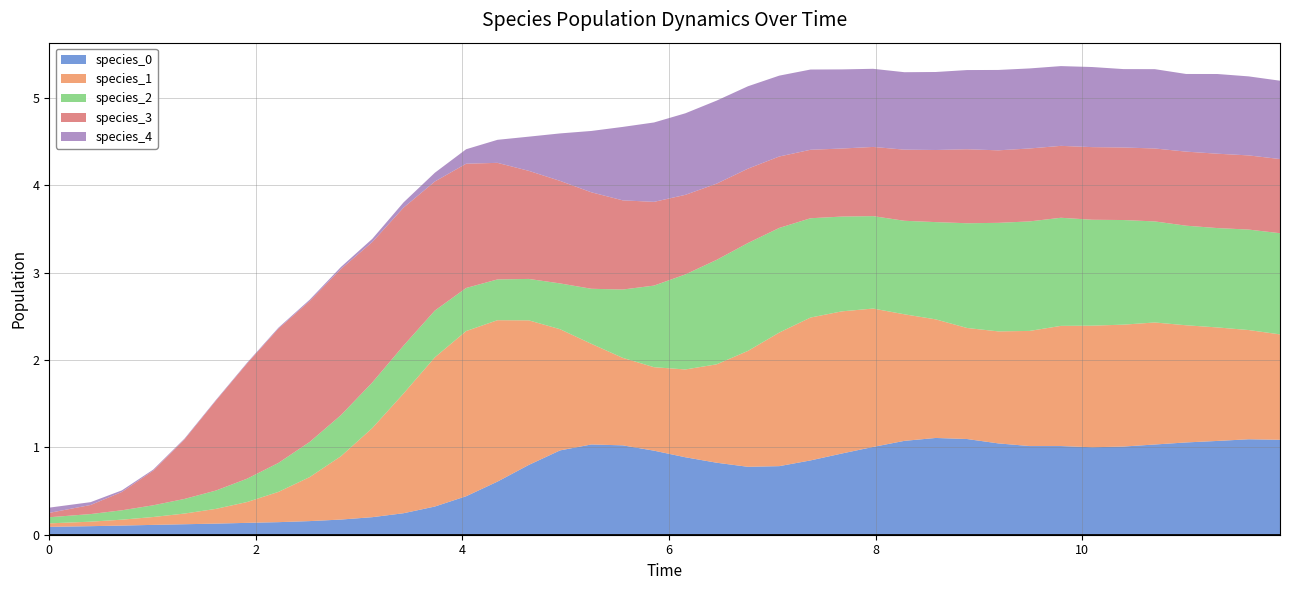

Reading left to right, what are all the values shown in this chart?

species_0: 0=0.1	1=0.1	2=0.1	3=0.1	4=0.1	5=0.1	6=0.1	7=0.1	8=0.2	9=0.2	10=0.2	11=0.2	12=0.3	13=0.4	14=0.6	15=0.8	16=1.0	17=1.0	18=1.0	19=1.0	20=0.9	21=0.8	22=0.8	23=0.8	24=0.9	25=0.9	26=1.0	27=1.1	28=1.1	29=1.1	30=1.0	31=1.0	32=1.0	33=1.0	34=1.0	35=1.0	36=1.1	37=1.1	38=1.1	39=1.1
species_1: 0=0.0	1=0.1	2=0.1	3=0.1	4=0.1	5=0.2	6=0.2	7=0.3	8=0.5	9=0.7	10=1.0	11=1.4	12=1.7	13=1.9	14=1.8	15=1.7	16=1.4	17=1.2	18=1.0	19=1.0	20=1.0	21=1.1	22=1.3	23=1.5	24=1.6	25=1.6	26=1.6	27=1.4	28=1.4	29=1.3	30=1.3	31=1.3	32=1.4	33=1.4	34=1.4	35=1.4	36=1.3	37=1.3	38=1.2	39=1.2
species_2: 0=0.1	1=0.1	2=0.1	3=0.1	4=0.2	5=0.2	6=0.3	7=0.3	8=0.4	9=0.5	10=0.5	11=0.5	12=0.5	13=0.5	14=0.5	15=0.5	16=0.5	17=0.6	18=0.8	19=0.9	20=1.1	21=1.2	22=1.2	23=1.2	24=1.1	25=1.1	26=1.1	27=1.1	28=1.1	29=1.2	30=1.2	31=1.3	32=1.2	33=1.2	34=1.2	35=1.2	36=1.1	37=1.1	38=1.1	39=1.2
species_3: 0=0.1	1=0.1	2=0.2	3=0.4	4=0.7	5=1.0	6=1.3	7=1.5	8=1.6	9=1.7	10=1.6	11=1.6	12=1.5	13=1.4	14=1.3	15=1.2	16=1.2	17=1.1	18=1.0	19=1.0	20=0.9	21=0.9	22=0.9	23=0.8	24=0.8	25=0.8	26=0.8	27=0.8	28=0.8	29=0.8	30=0.8	31=0.8	32=0.8	33=0.8	34=0.8	35=0.8	36=0.8	37=0.9	38=0.8	39=0.8
species_4: 0=0.1	1=0.0	2=0.0	3=0.0	4=0.0	5=0.0	6=0.0	7=0.0	8=0.0	9=0.0	10=0.0	11=0.1	12=0.1	13=0.2	14=0.3	15=0.4	16=0.5	17=0.7	18=0.8	19=0.9	20=0.9	21=1.0	22=0.9	23=0.9	24=0.9	25=0.9	26=0.9	27=0.9	28=0.9	29=0.9	30=0.9	31=0.9	32=0.9	33=0.9	34=0.9	35=0.9	36=0.9	37=0.9	38=0.9	39=0.9